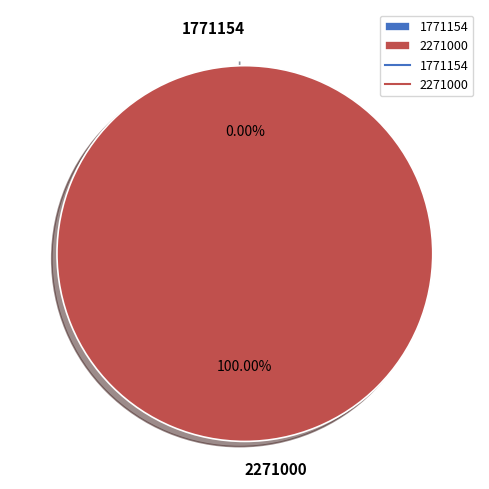

How many slices are in this pie chart?

2